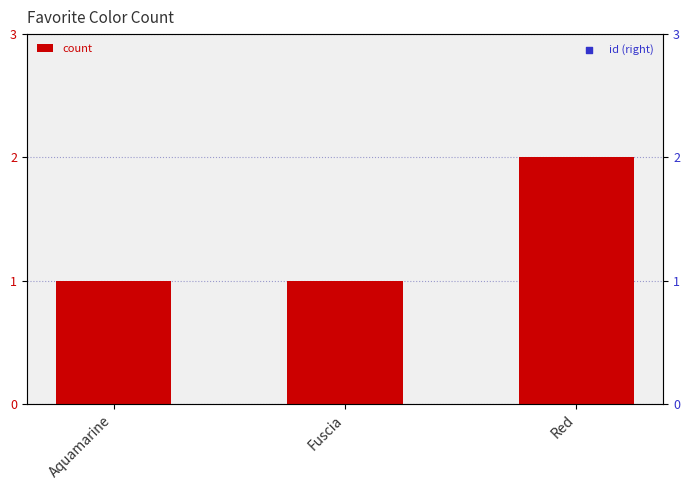

What is the change in value from Fuscia to Red?

+1